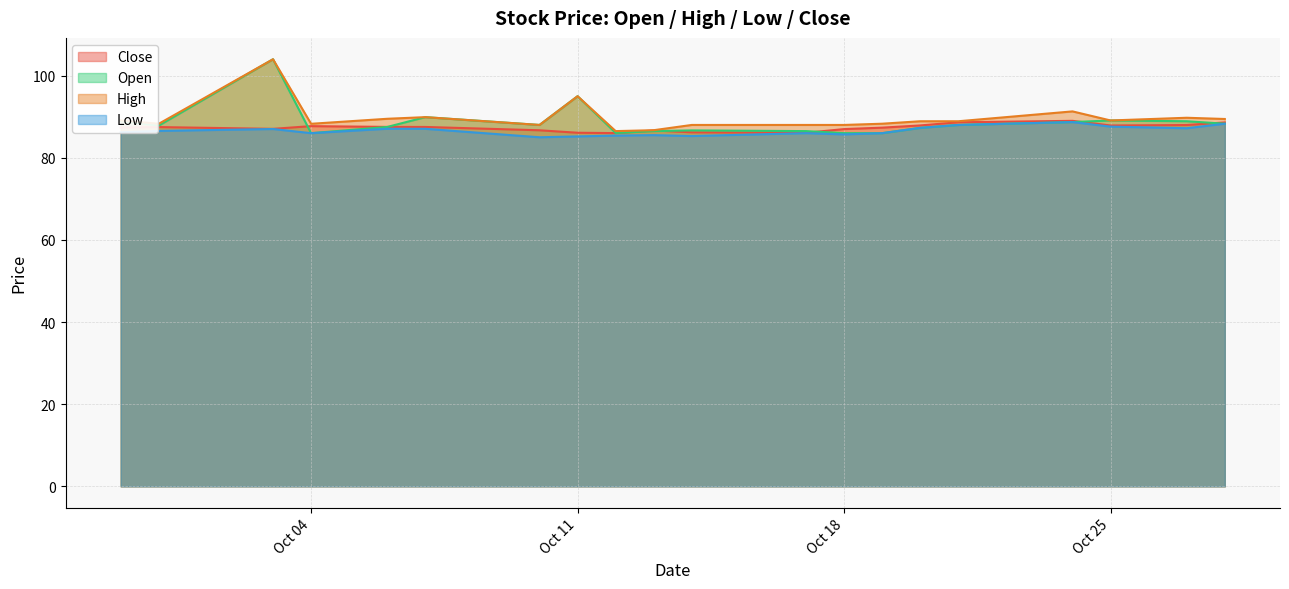

At which label does Close reach its peak?

2022-10-24